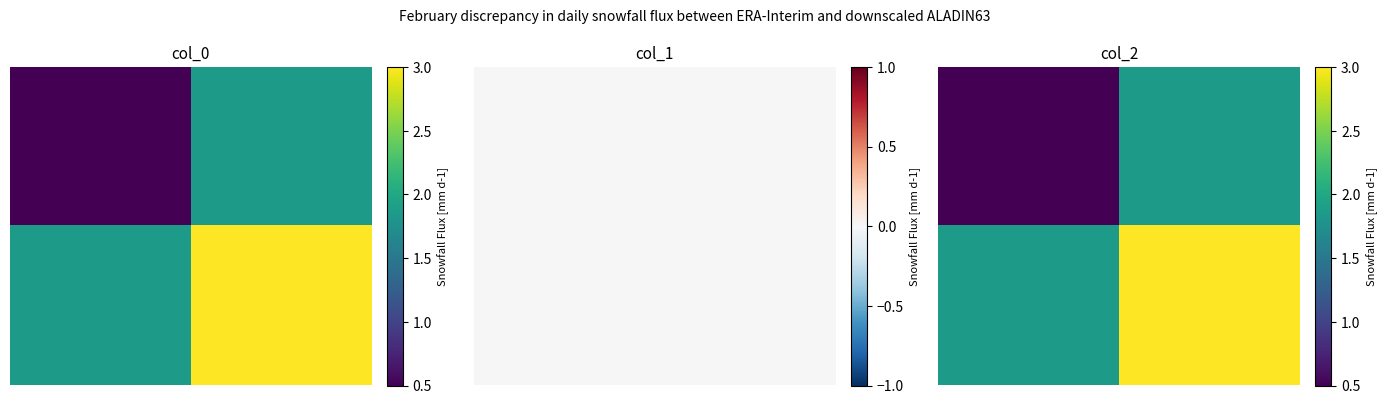

How many values in the 0.00 series are below 1?

1